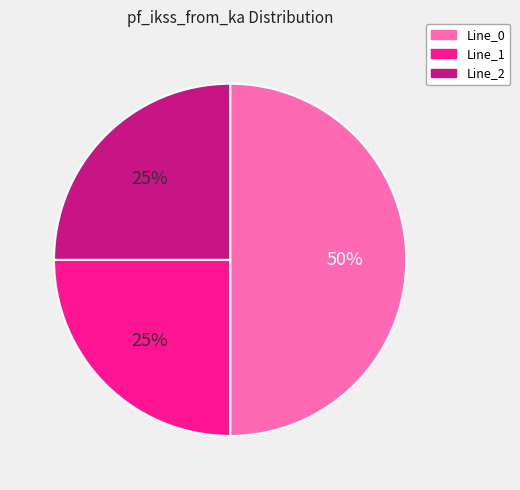

To the nearest percent, what percentage of the pie is Line_2?

25%